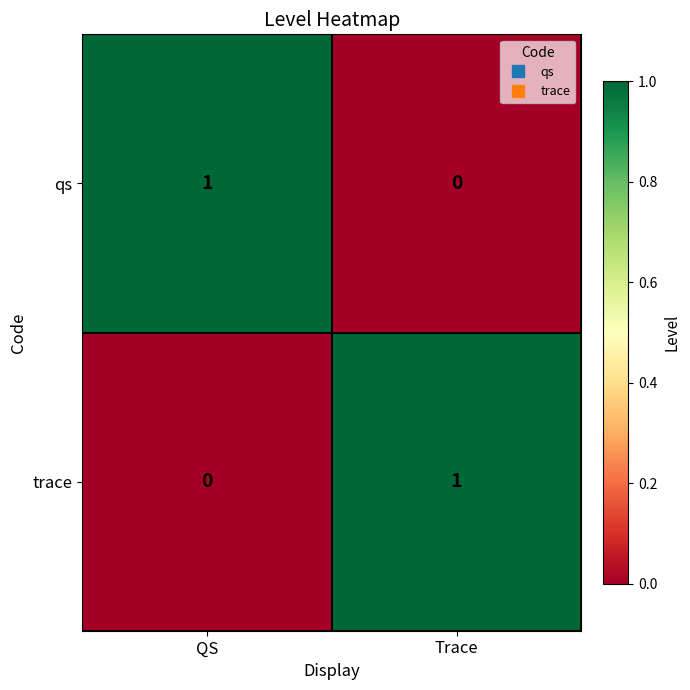

Rank the series at Trace from highest to lowest value.

trace, qs